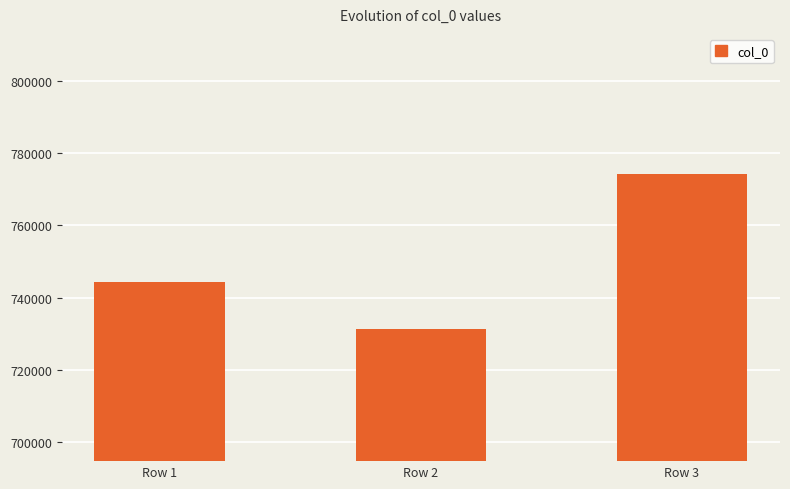

Rank the categories by value from lowest to highest.

Row 2, Row 1, Row 3